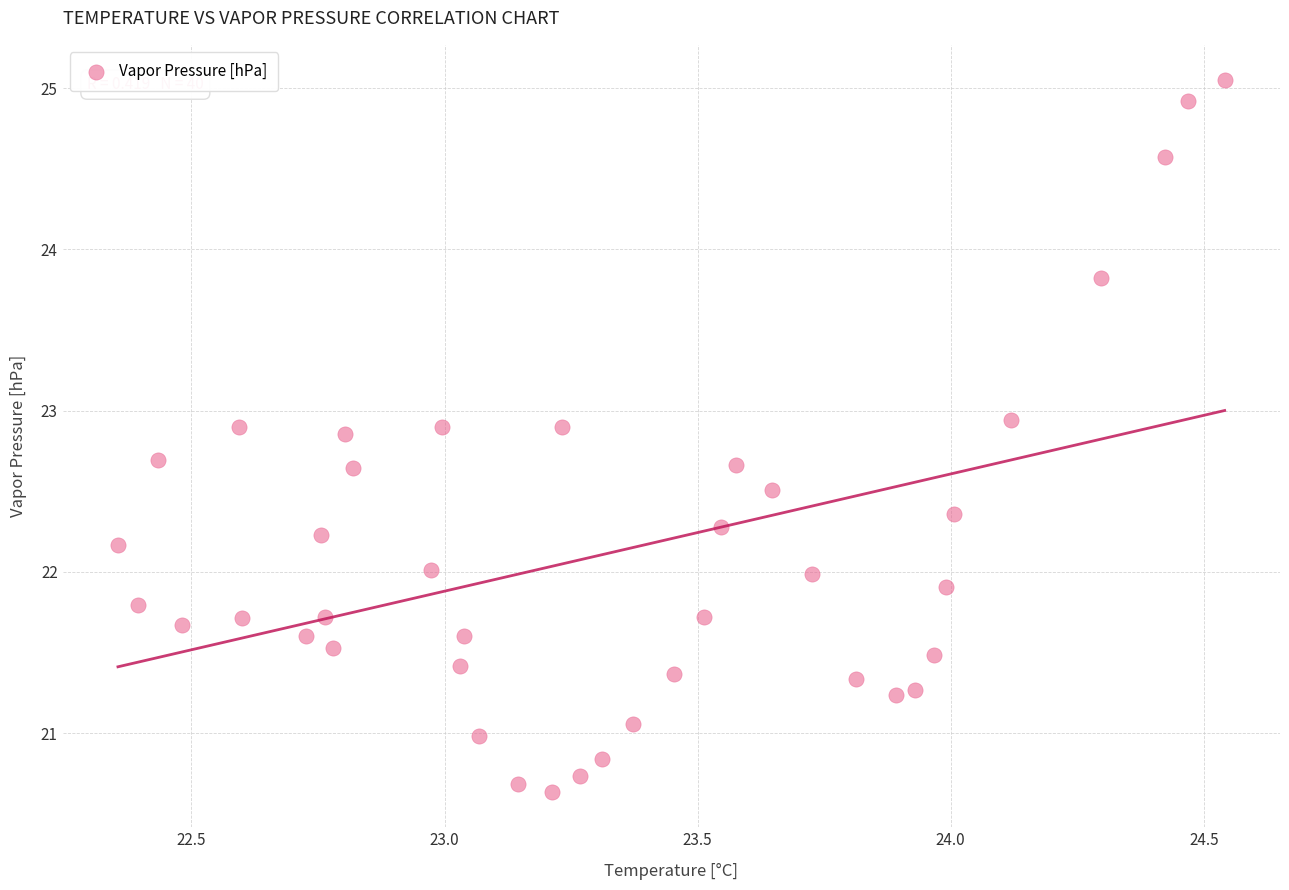

What is the range of Y values (max minus min)?

4.4